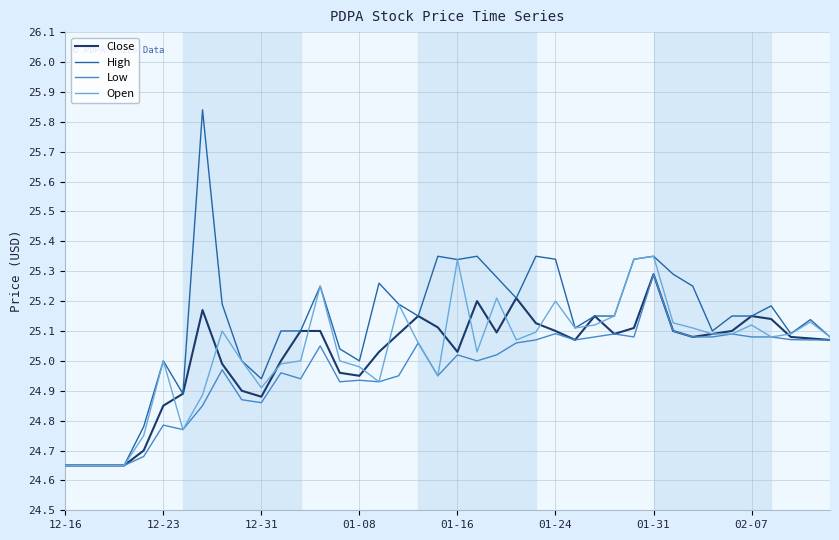

Which series has the largest total across all categories?

High